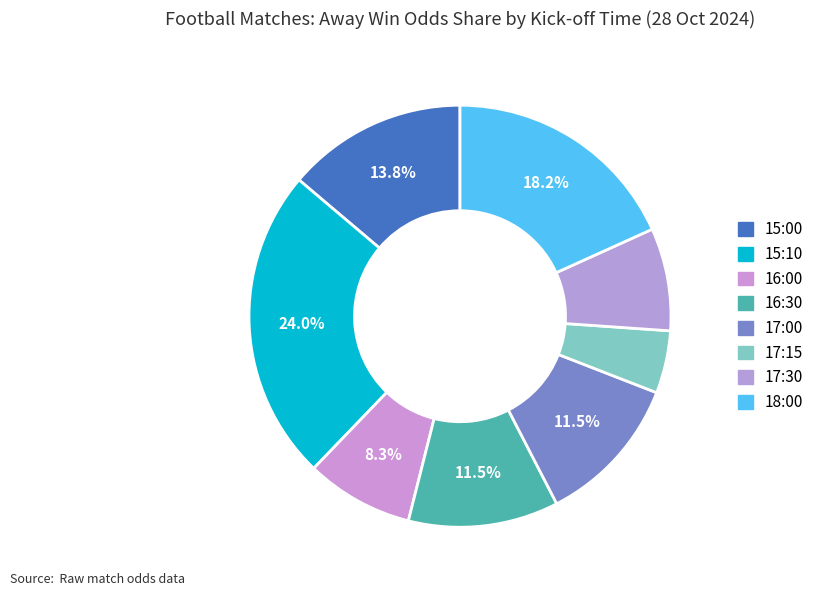

To the nearest percent, what is the combined percentage of 18:00 and 16:00?

26%